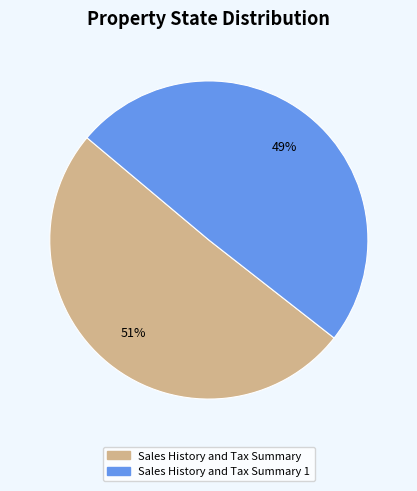

How many slices are in this pie chart?

2